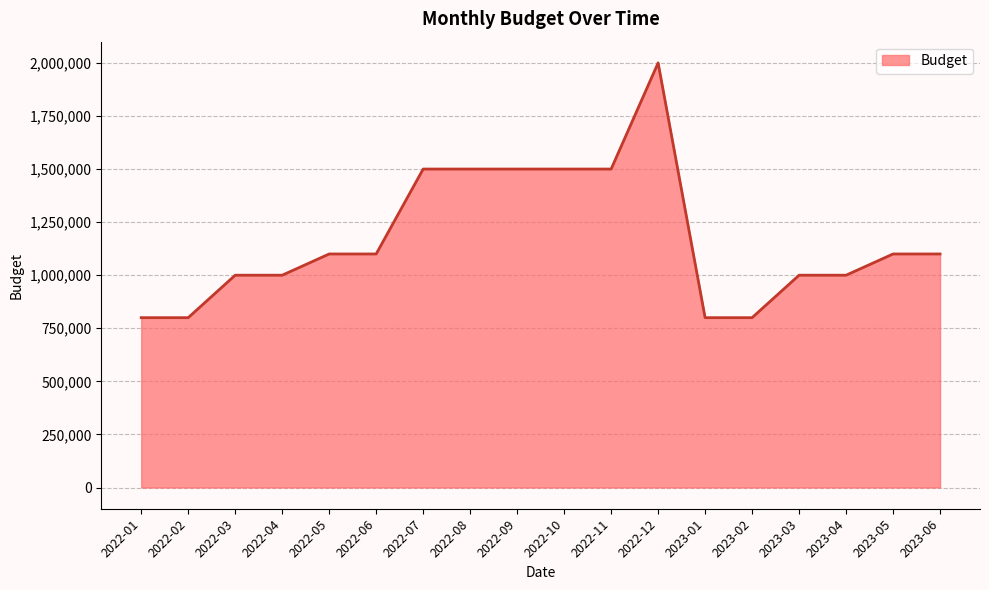

Is it true that the value at 2022-03 is 1000000?

True